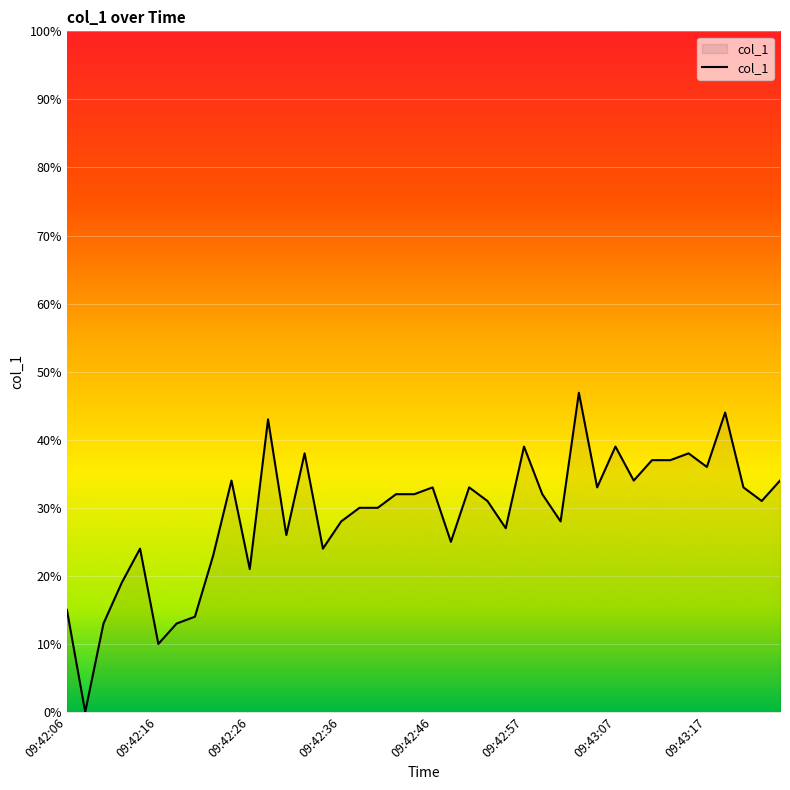

What is the maximum value shown in the chart?

46.9